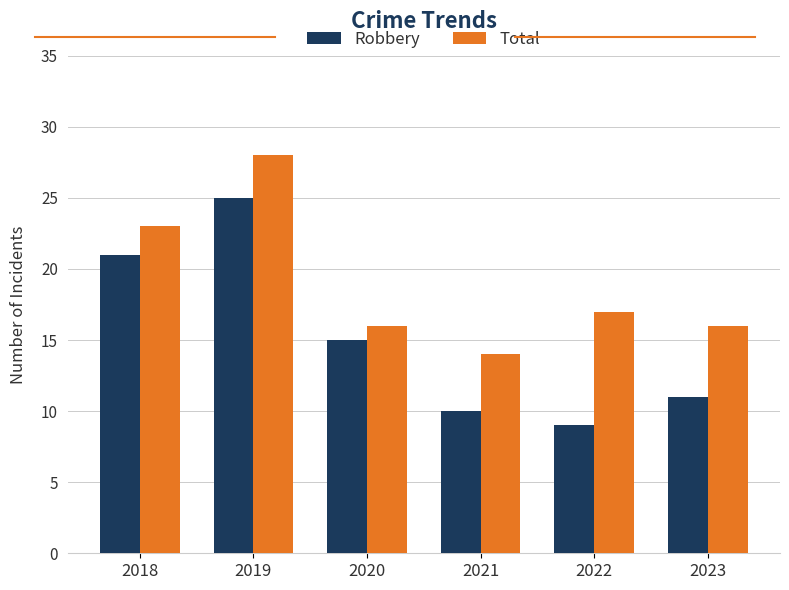

What is the difference between the maximum and minimum values in the Total series?

14